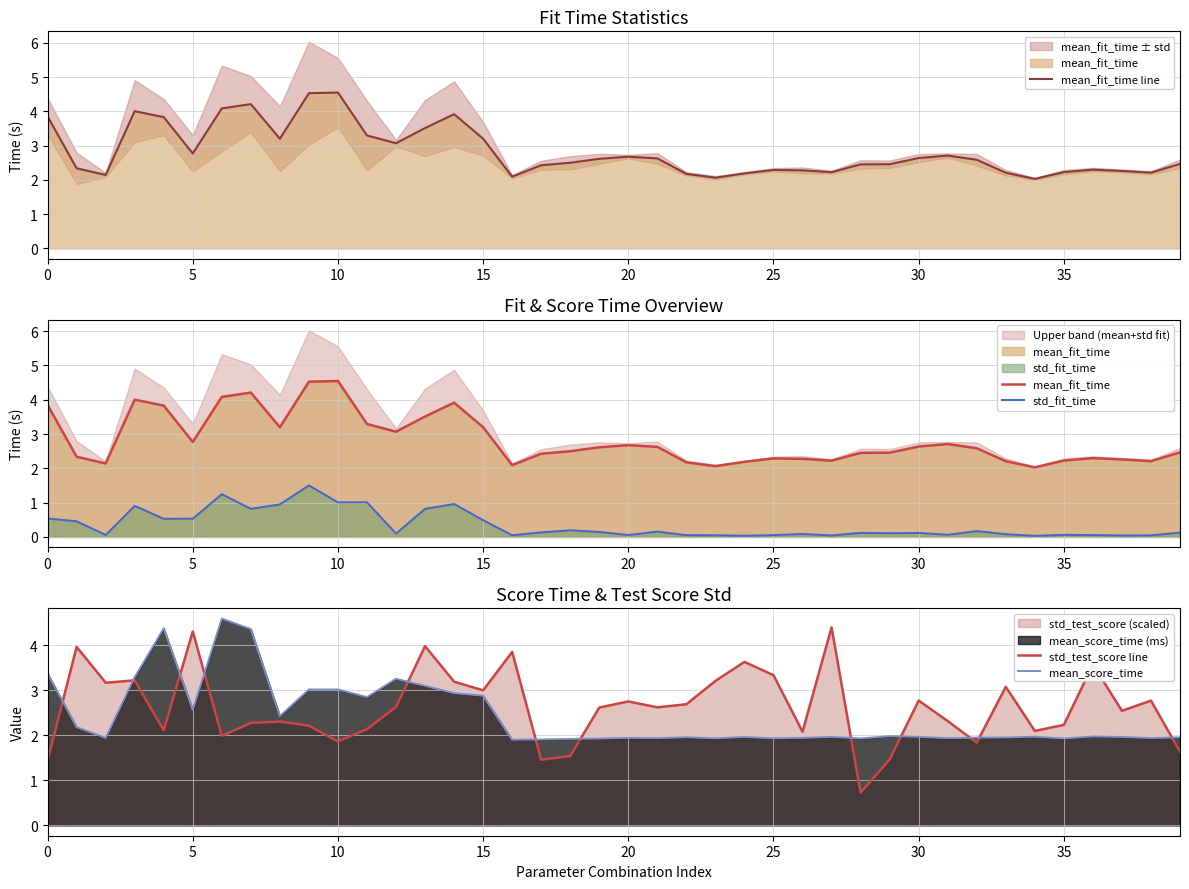

Is it true that mean_fit_time line equals 1.3 at 9?

False